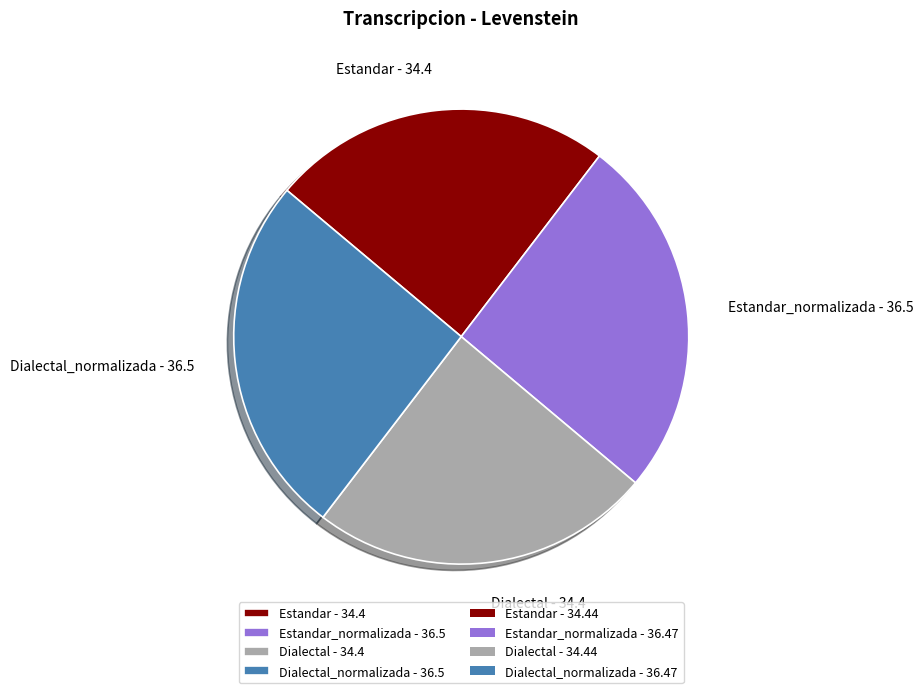

Do Estandar - 34.4 and Dialectal - 34.4 together represent more than half of the pie?

No